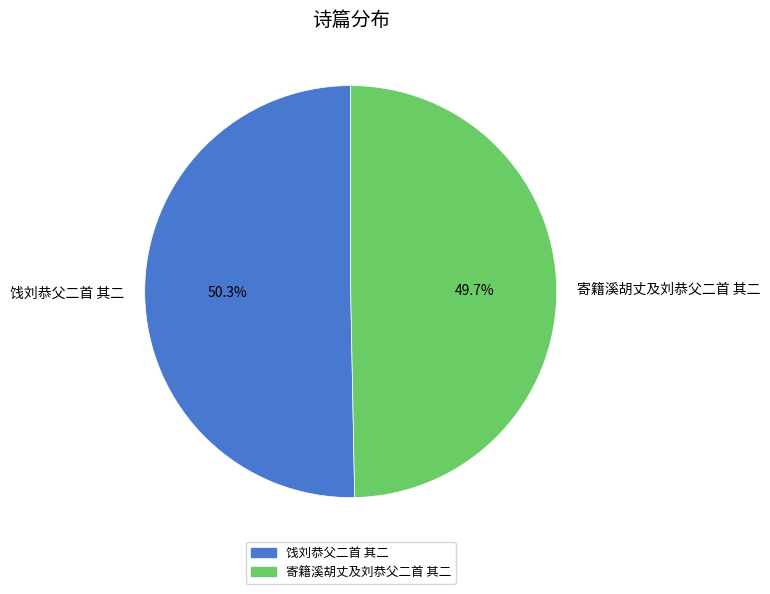

Which slice is the largest?

饯刘恭父二首 其二